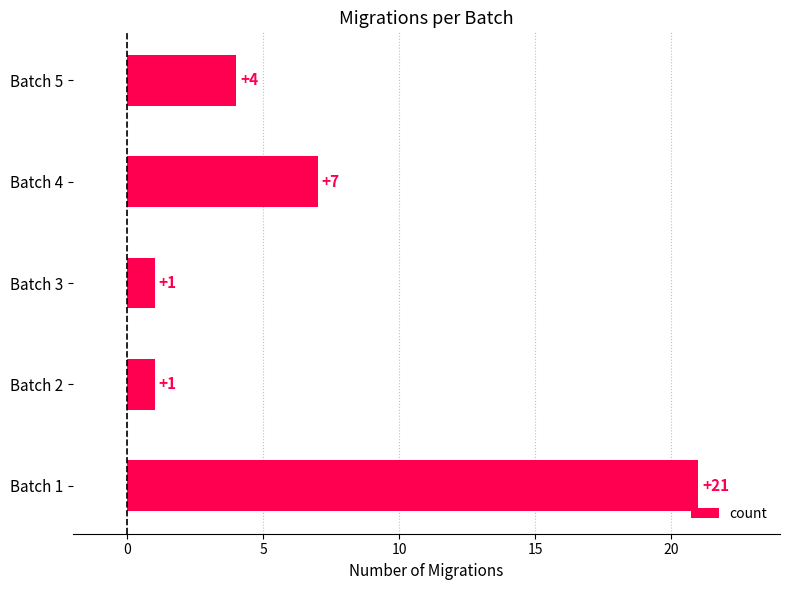

Which has a higher value, Batch 1 or Batch 5?

Batch 1